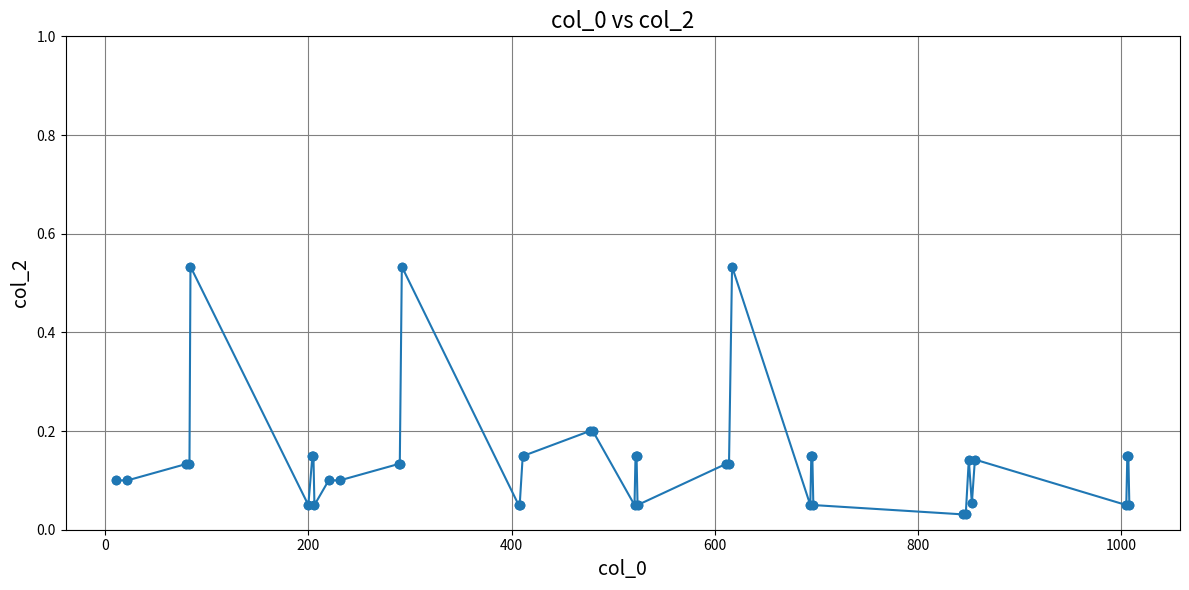

What is the sum of all values?

5.6